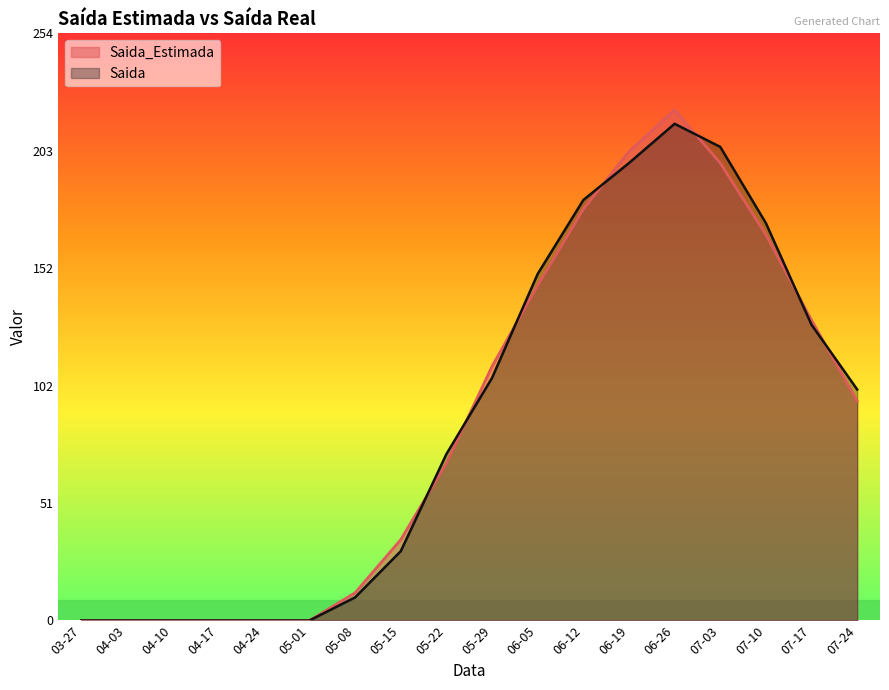

True or false: Saida has a value of 10 at 05-08.

True